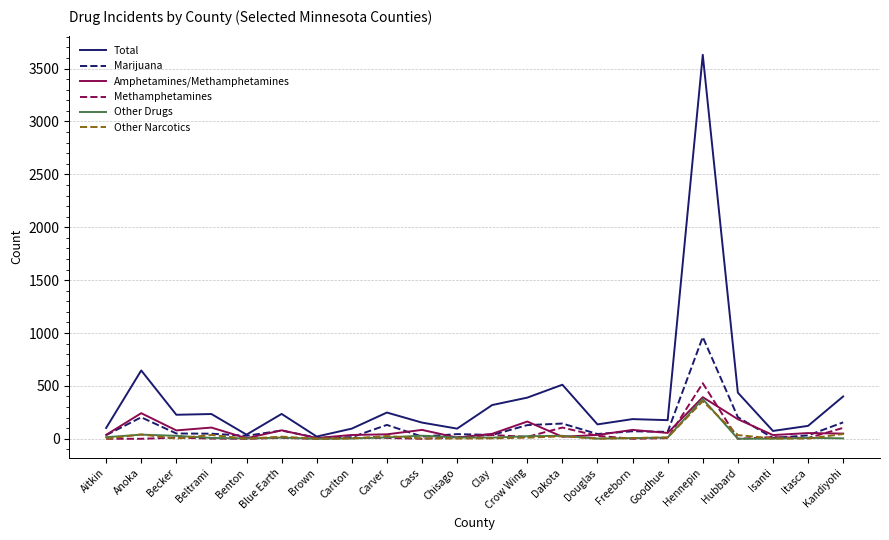

What is the maximum value shown in the chart?

3630